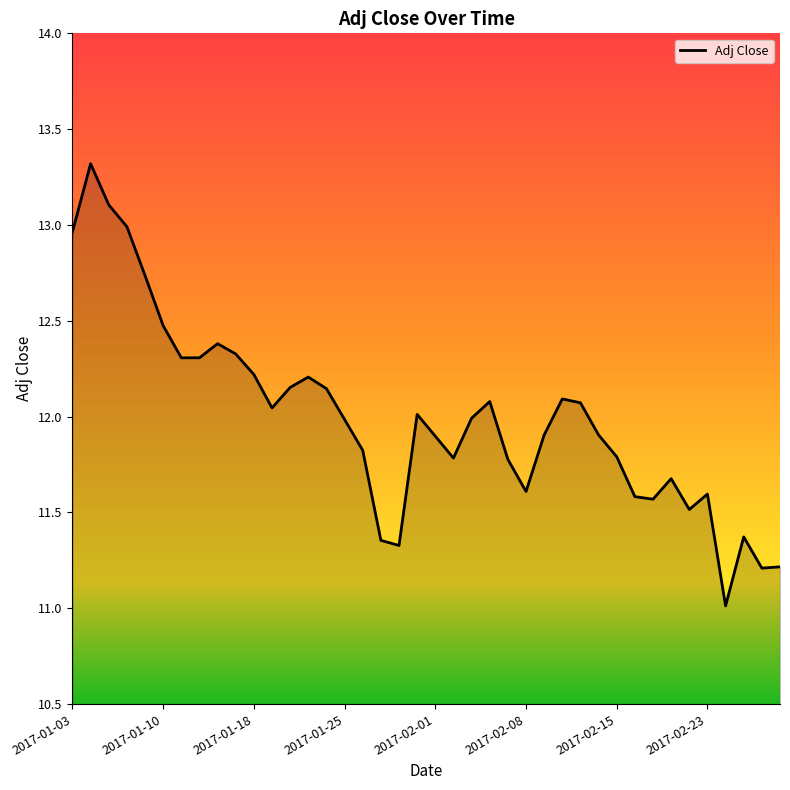

What is the difference between the maximum and minimum values?

2.3